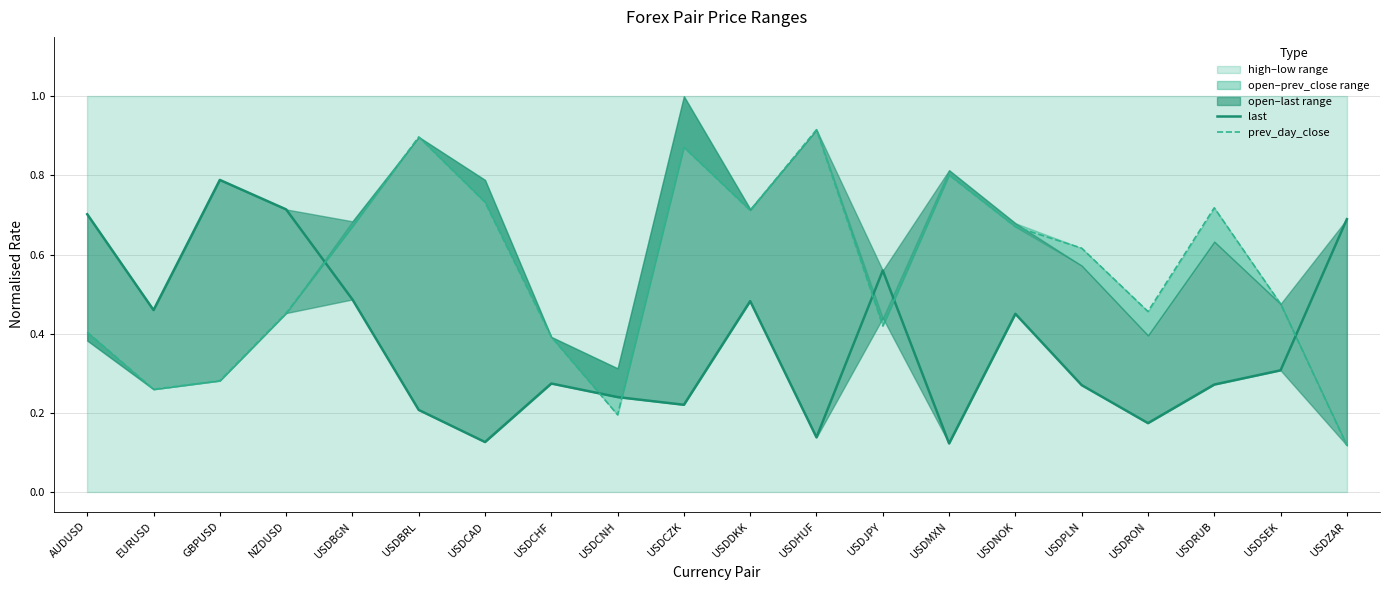

Which series has the widest spread of values?

prev_day_close